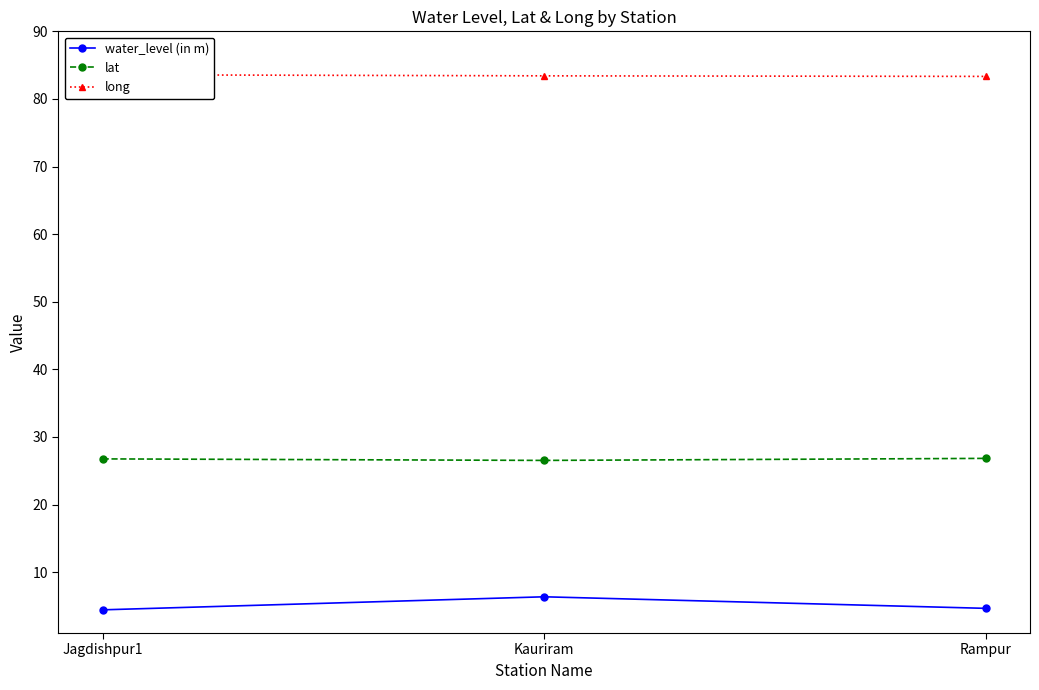

Reading right to left, list all the values displayed in this chart.

water_level (in m): 4.7	6.4	4.4
lat: 26.8	26.5	26.8
long: 83.3	83.4	83.6